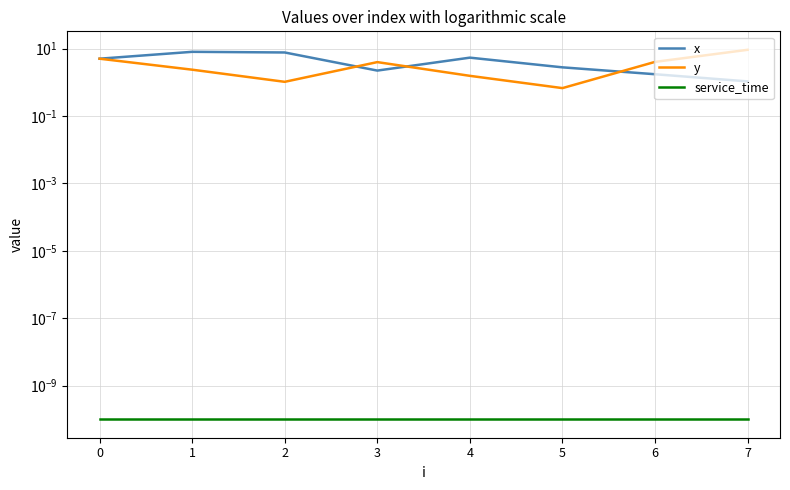

How many intersections are there between y and x?

3